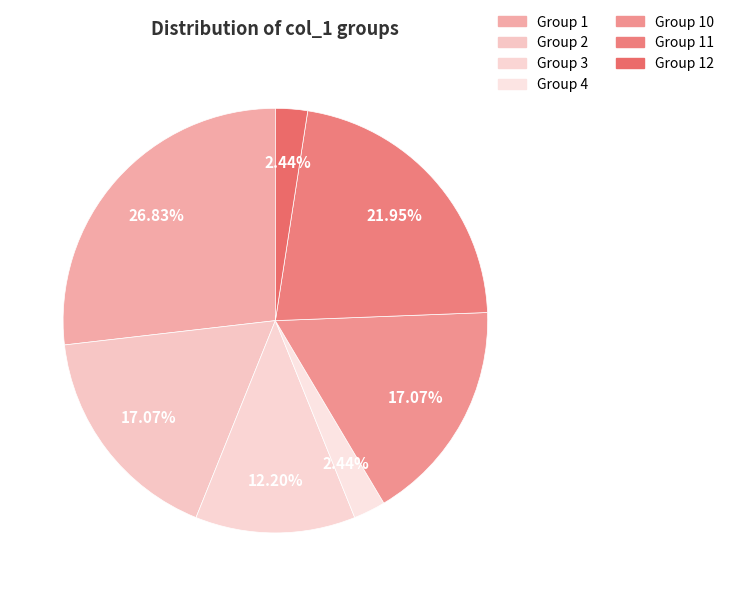

How many segments does this pie chart have?

7